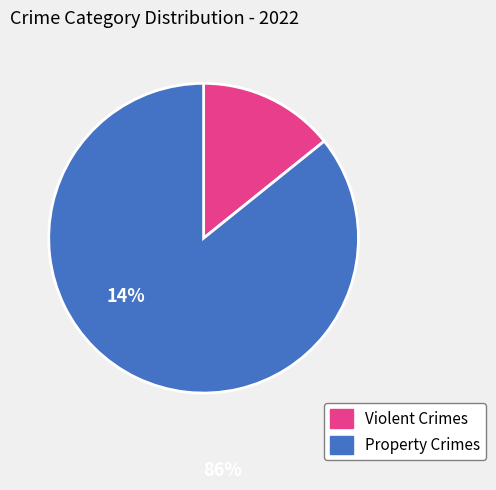

Is there any slice that represents more than half of the pie?

Yes